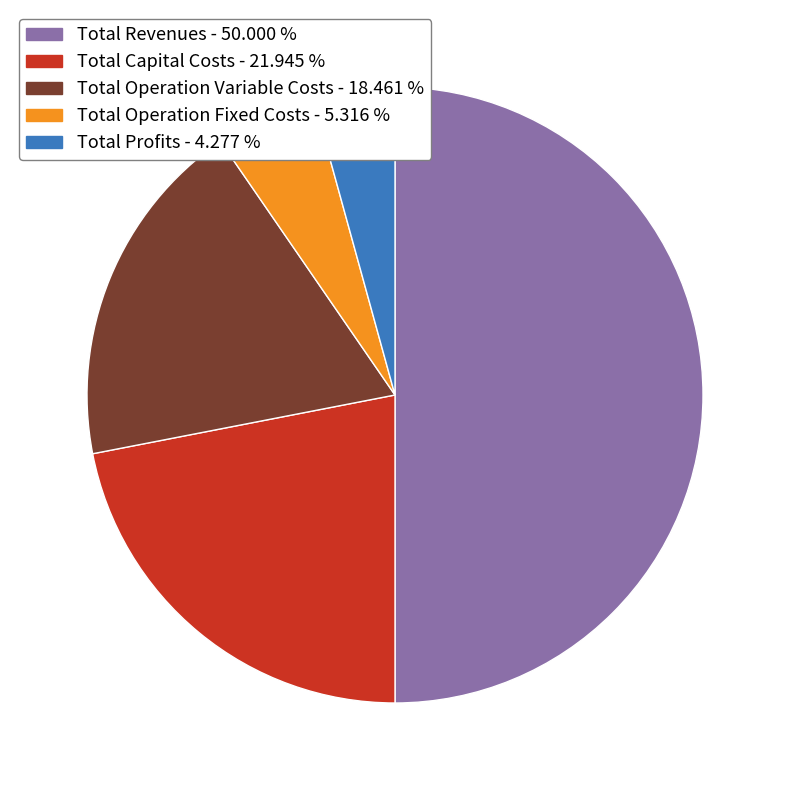

True or false: Total Revenues accounts for 50% of the total.

True